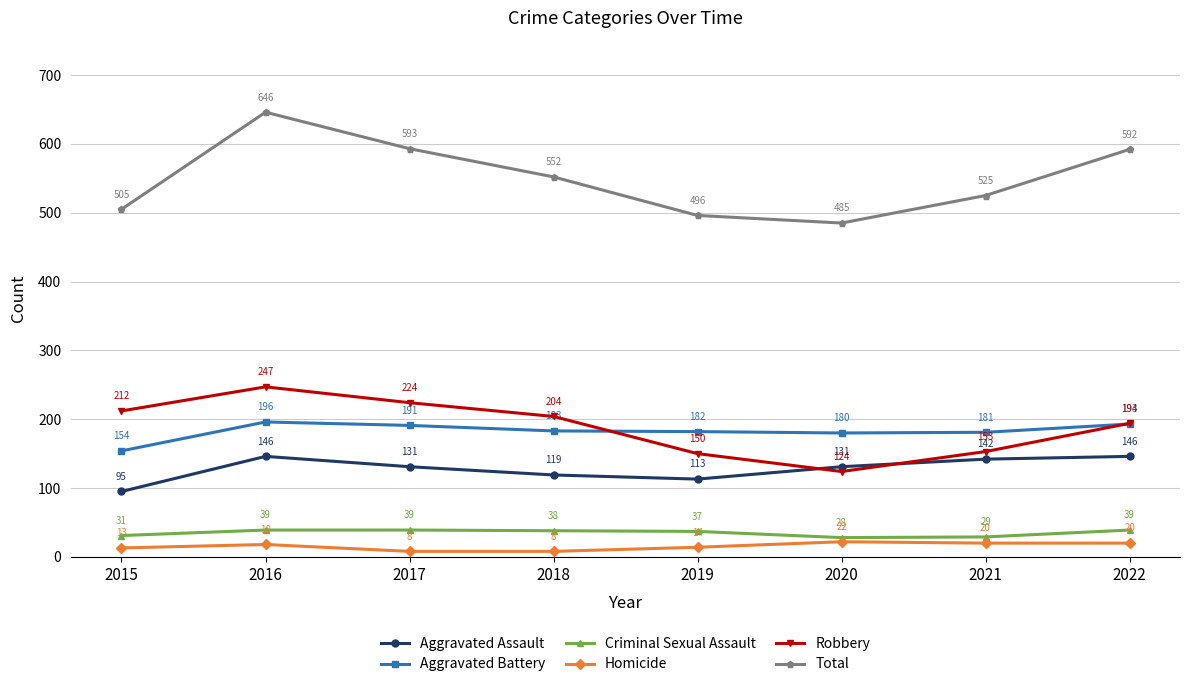

How many data points in Homicide are less than 18?

4